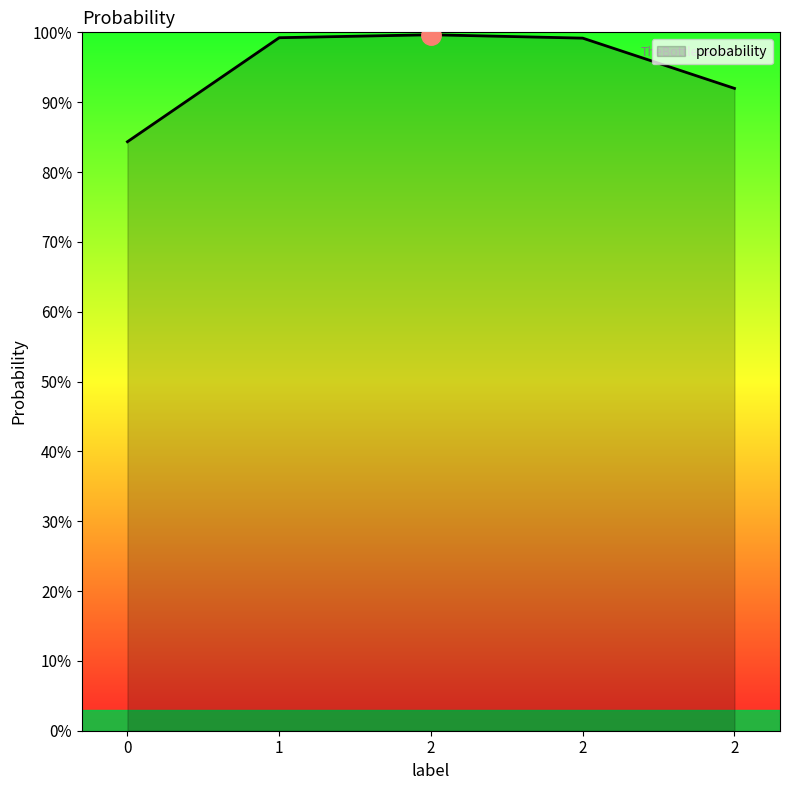

List the labels in order of value, largest first.

2, 1, 2, 2, 0